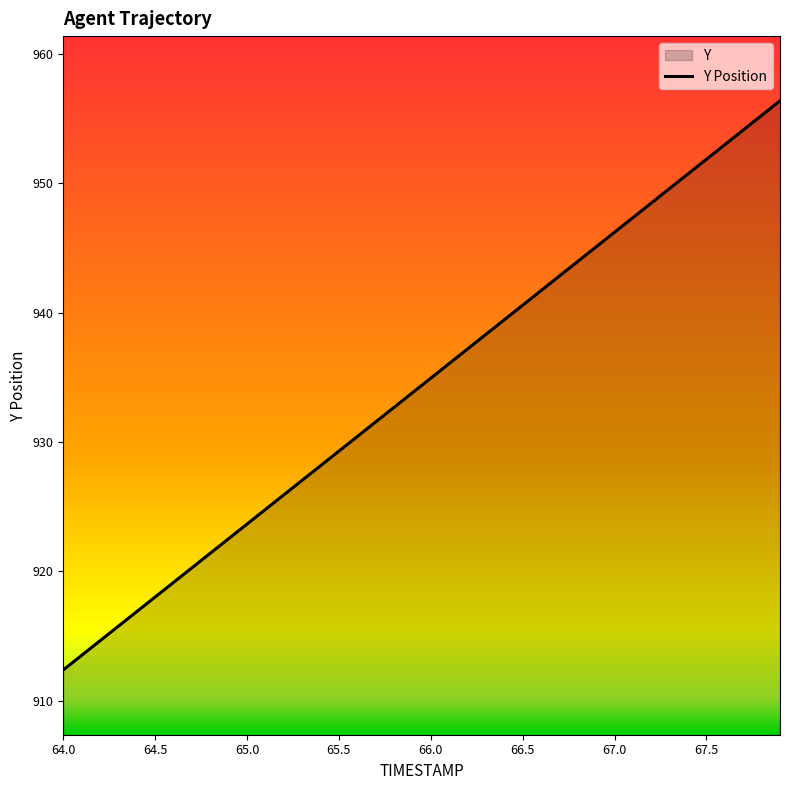

What is the minimum value shown in the chart?

912.4